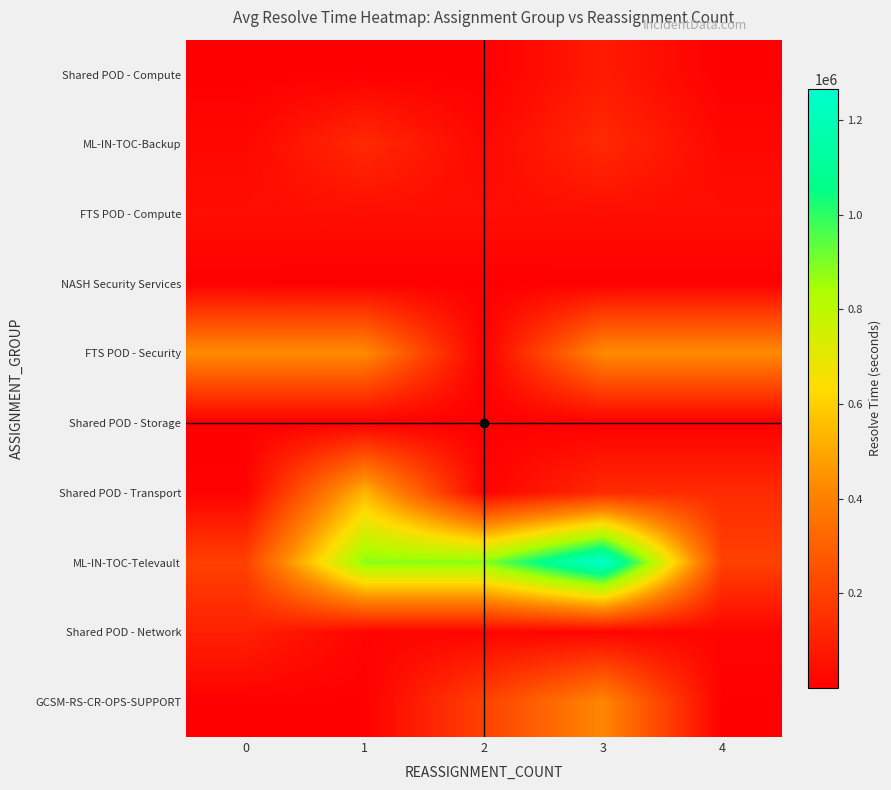

Count the number of data series in this chart.

10